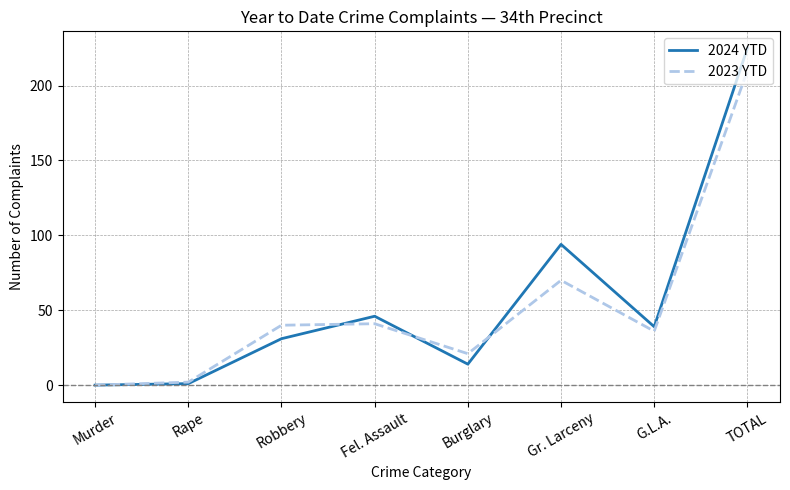

Which label corresponds to the largest value in the chart?

TOTAL